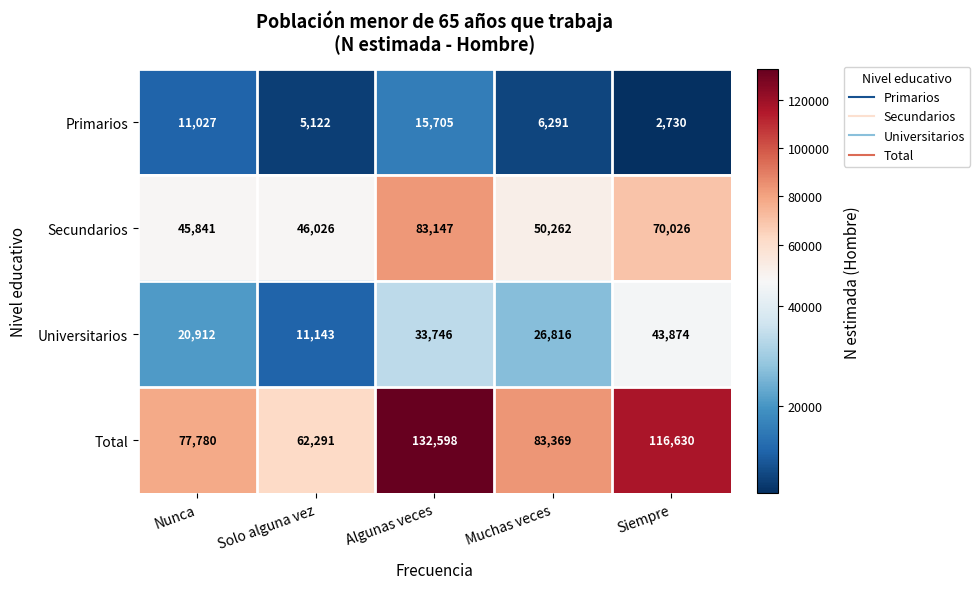

What is the smallest value displayed?

2730